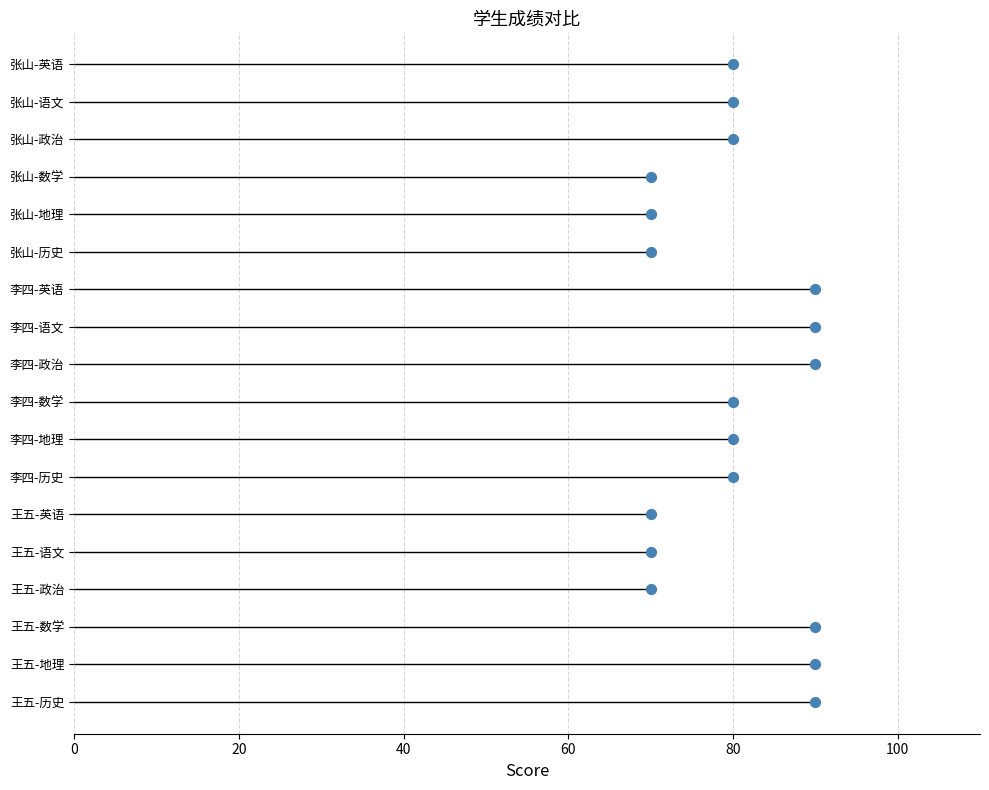

What is the ratio of the value at 9 to the value at 11?

0.8